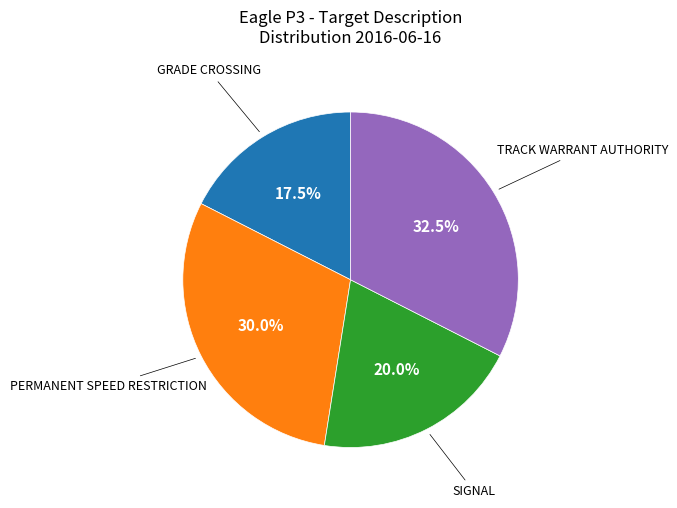

Is there a majority slice in this chart?

No